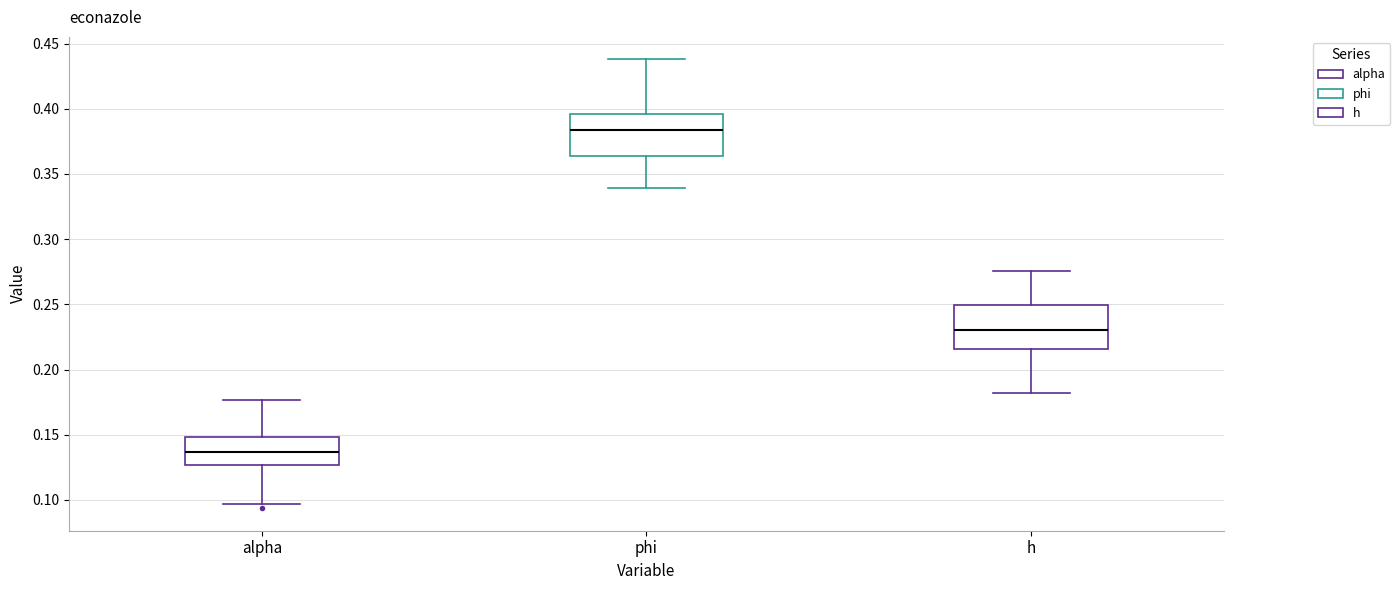

Reading left to right, read every box against the y-axis: the position of its median line, the range the box covers, and the ends of its whiskers. The values are not printed on the chart, so give them approximately, as read against the axis.

alpha: median 0.135, box 0.125 to 0.150, whiskers 0.095 to 0.175
phi: median 0.385, box 0.365 to 0.395, whiskers 0.340 to 0.440
h: median 0.230, box 0.215 to 0.250, whiskers 0.180 to 0.275